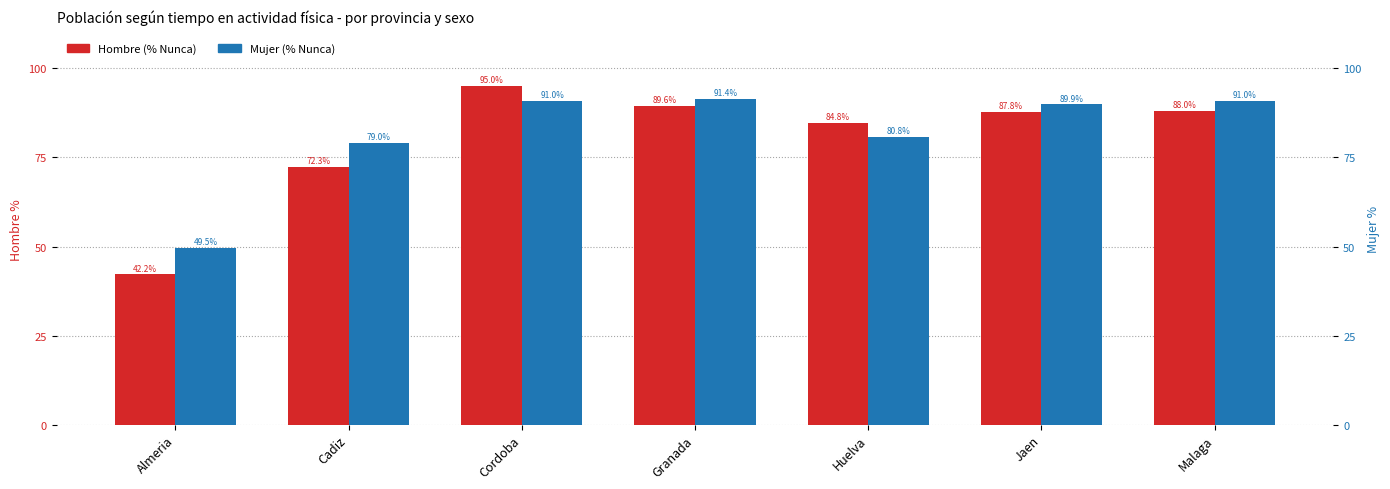

Are the bars horizontal?

No